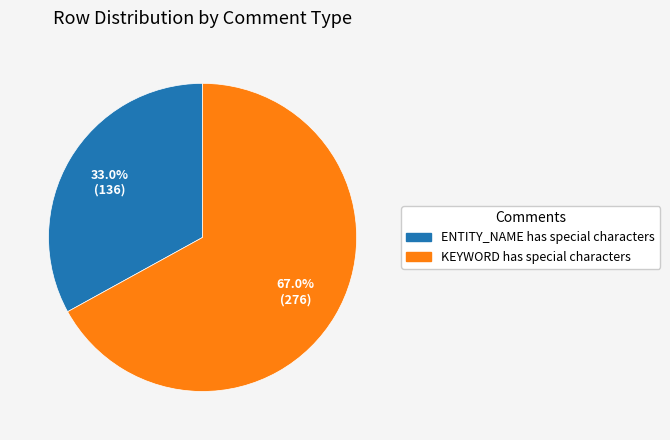

Is it true that ENTITY_NAME has special characters is 33% of the pie?

True